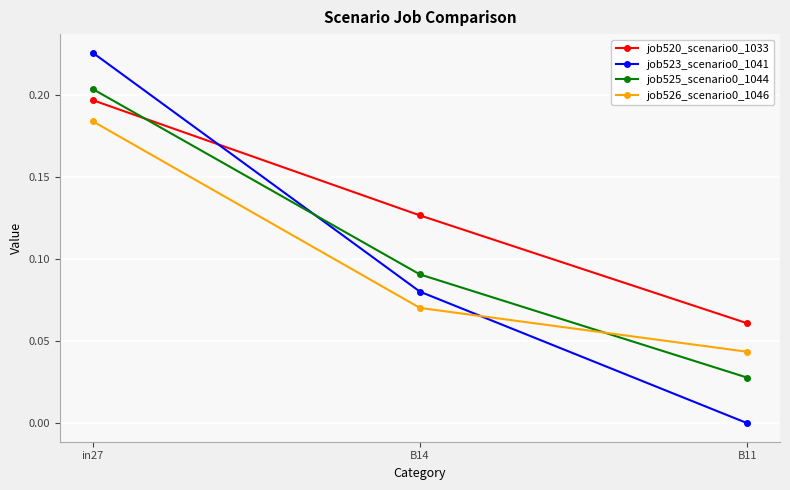

At which category is the sum across all series the highest?

in27